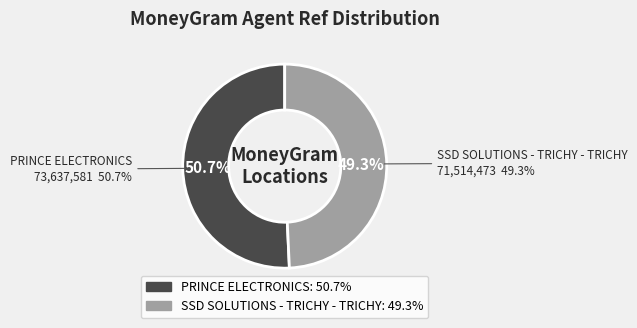

Do SSD SOLUTIONS - TRICHY - TRICHY and PRINCE ELECTRONICS together represent more than half of the pie?

Yes